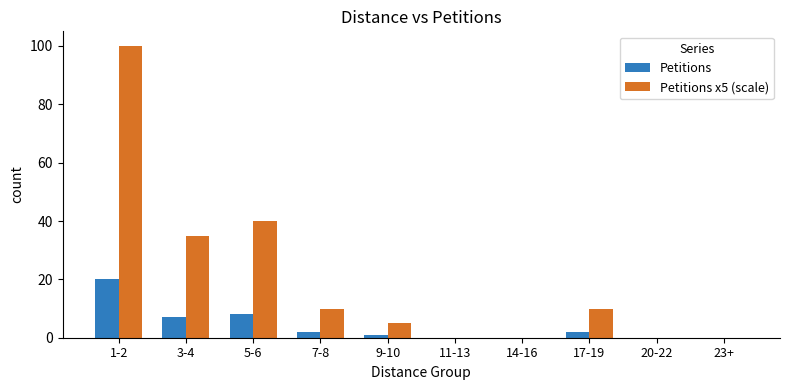

What is the average value of the Petitions series?

4